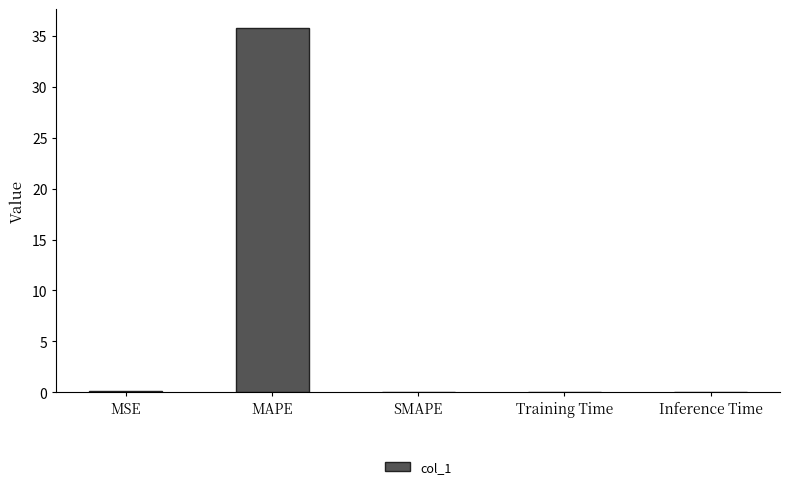

The chart shows a value of 35.8 at MAPE. True or false?

True